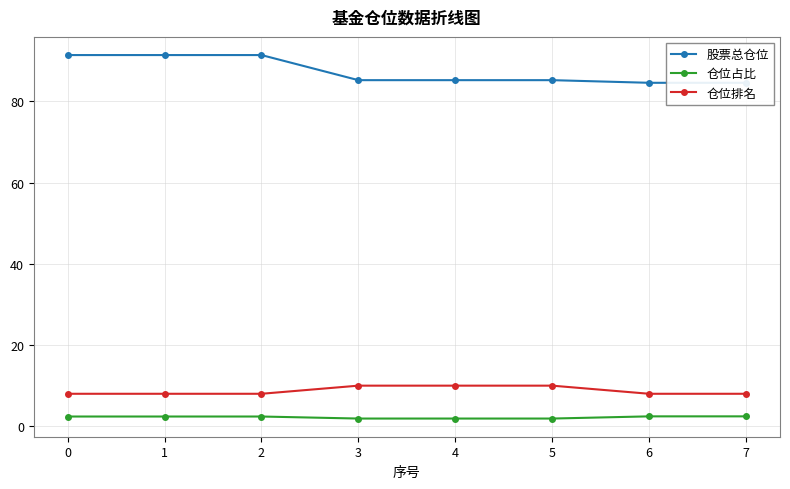

Rank the categories by 仓位排名 value from lowest to highest.

0, 1, 2, 6, 7, 3, 4, 5